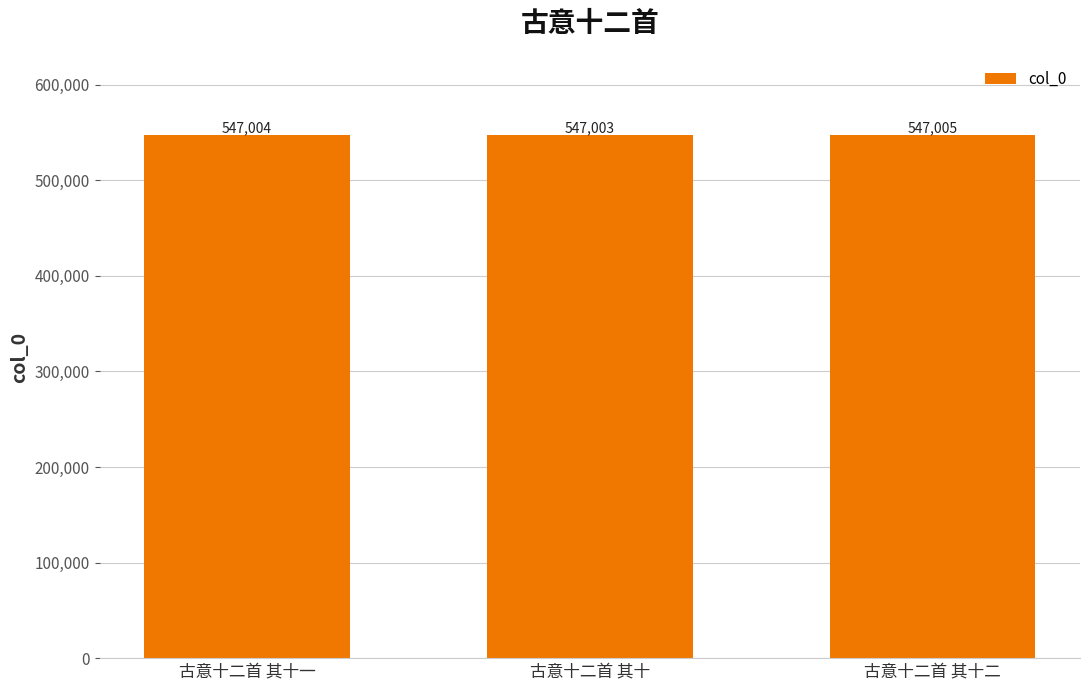

What is the sum of the values at 古意十二首 其十二 and 古意十二首 其十一?

1094009